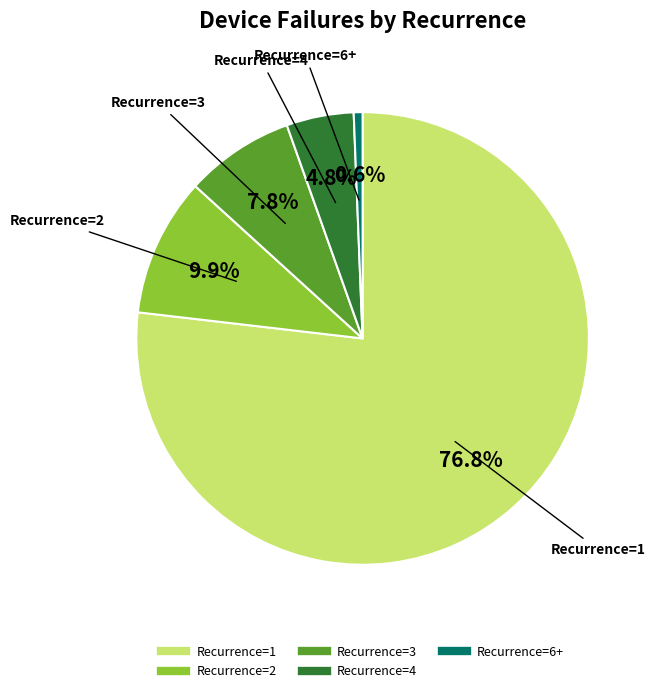

Is there a majority slice in this chart?

Yes